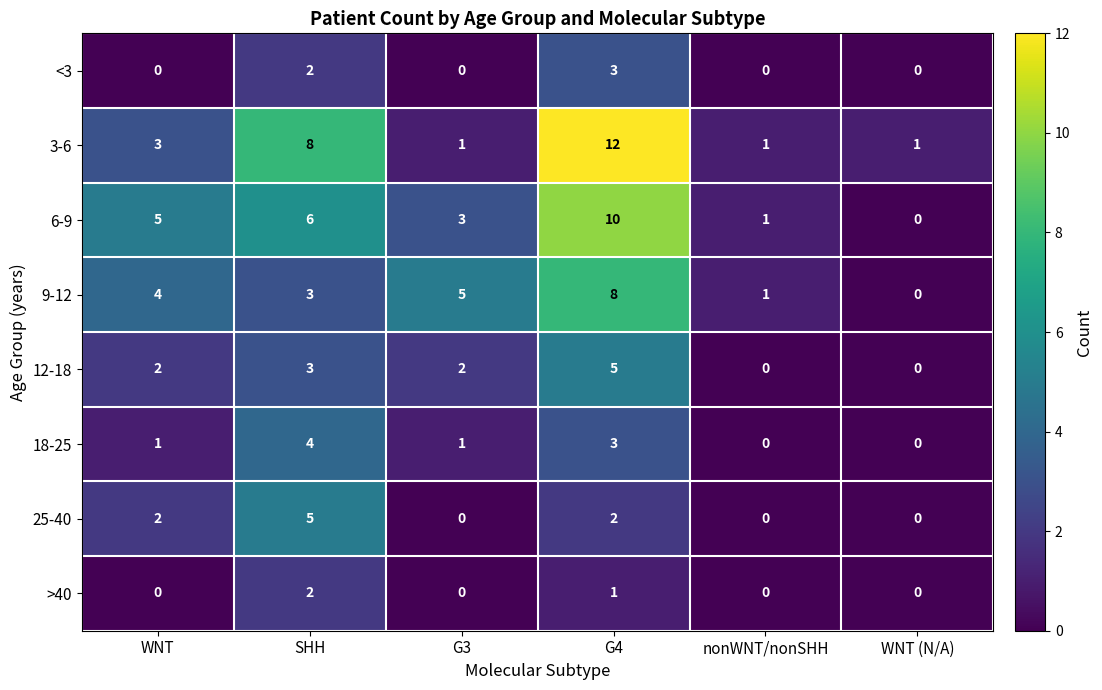

What is the spread (max minus min) of values at SHH?

6